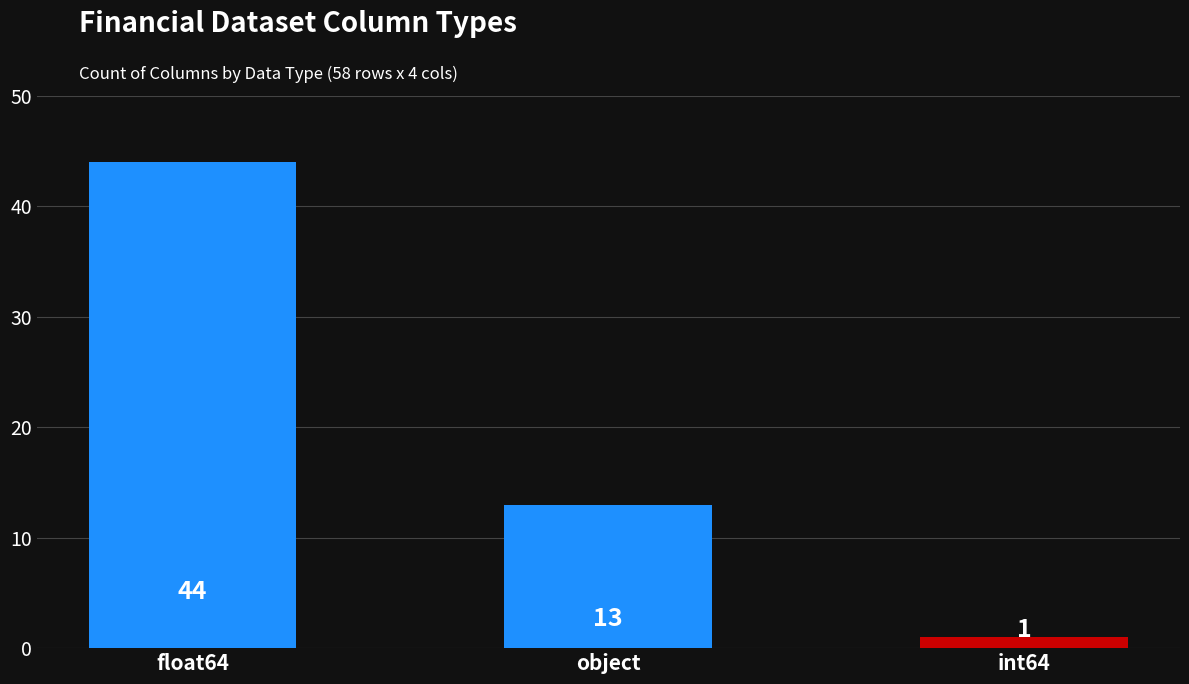

What is the sum of the values at float64 and object?

57